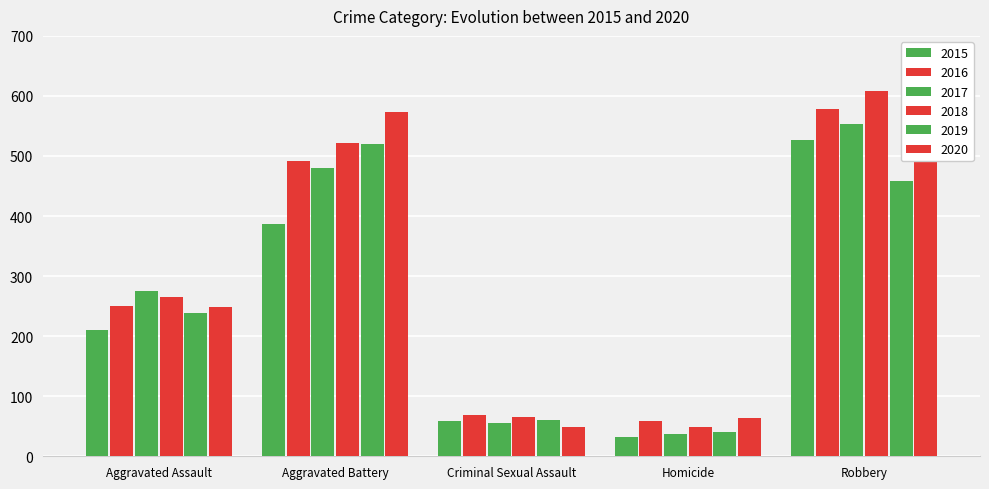

What is the difference between the highest and lowest values at Aggravated Battery?

187